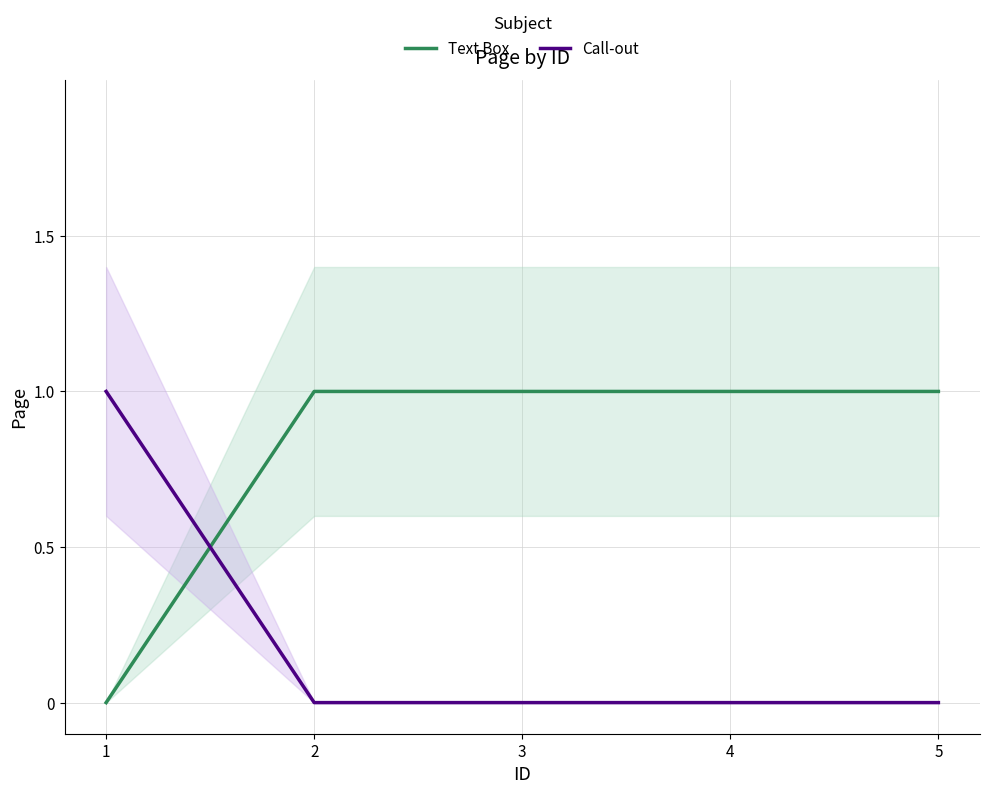

What is the maximum value shown in the chart?

1